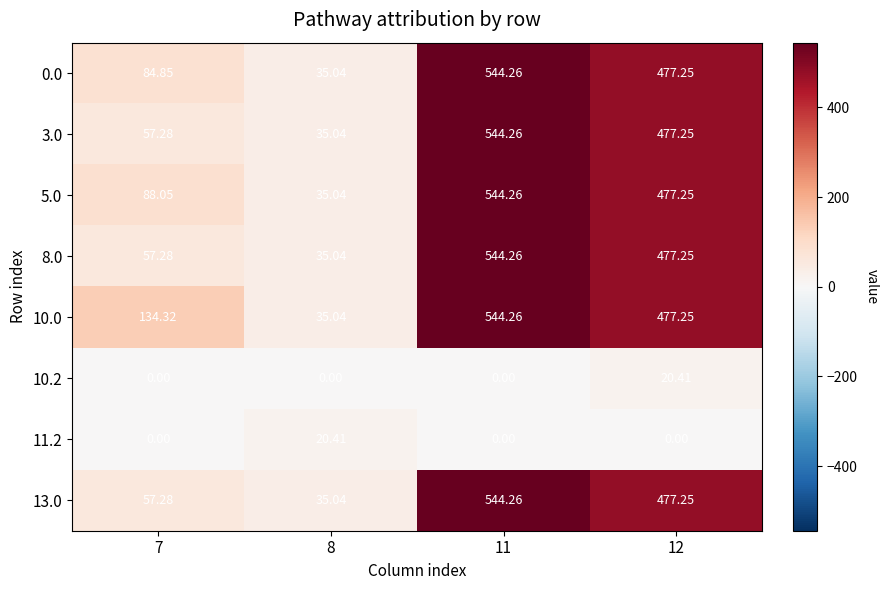

Is the value of 3.0 at 11 greater than the value of 11.2 at 12?

Yes